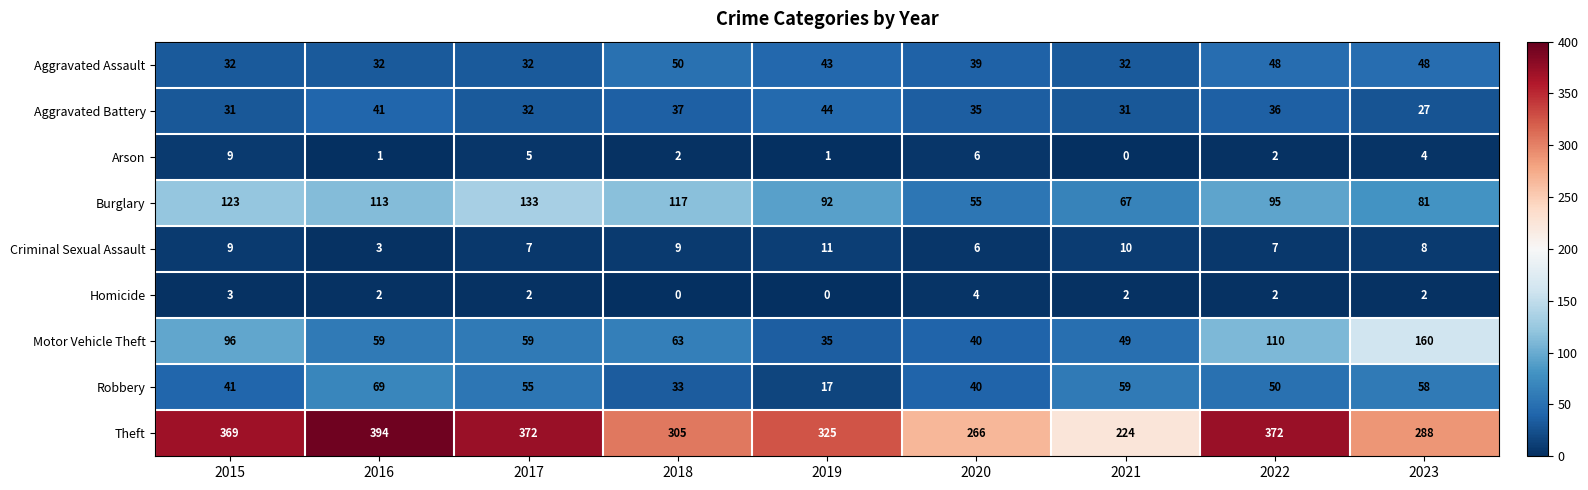

Which series has the largest range (max minus min)?

Theft